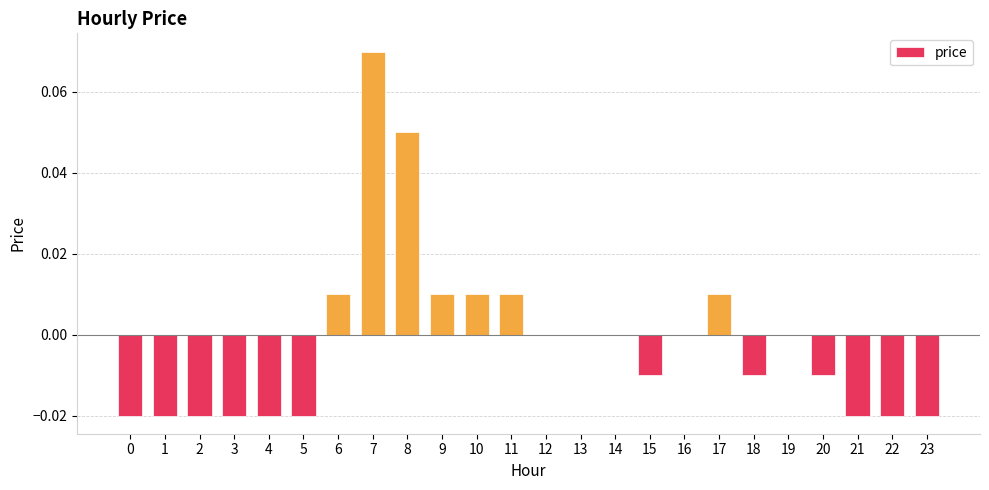

Which category has the highest value across all series?

7